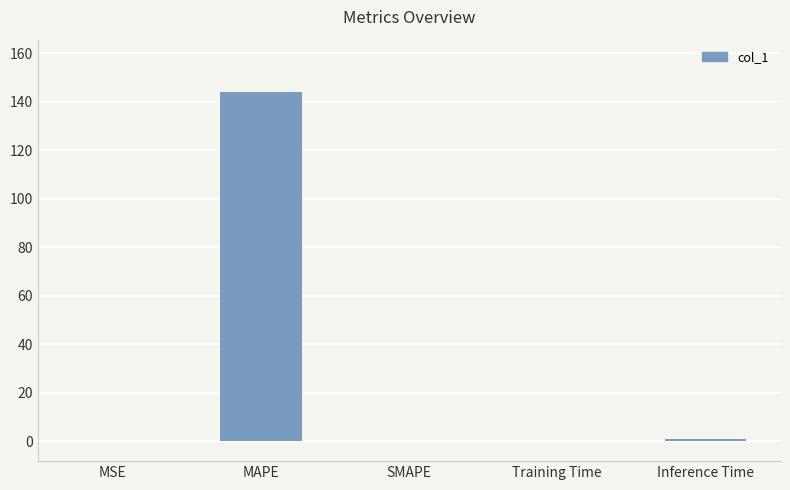

Are the bars horizontal?

No